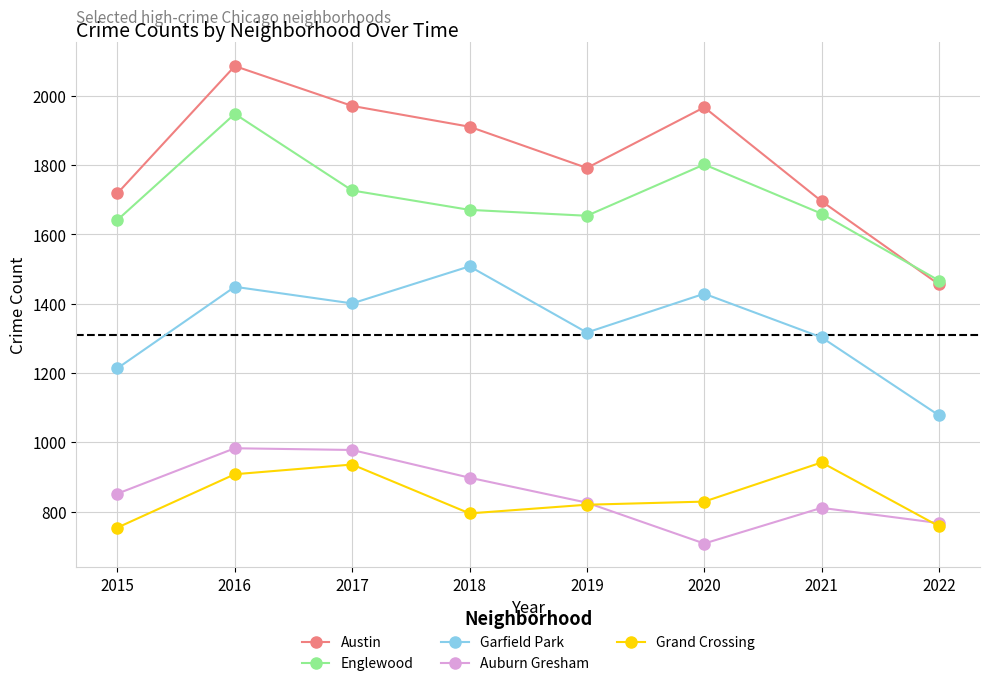

Is this an area chart (filled region under the line)?

No